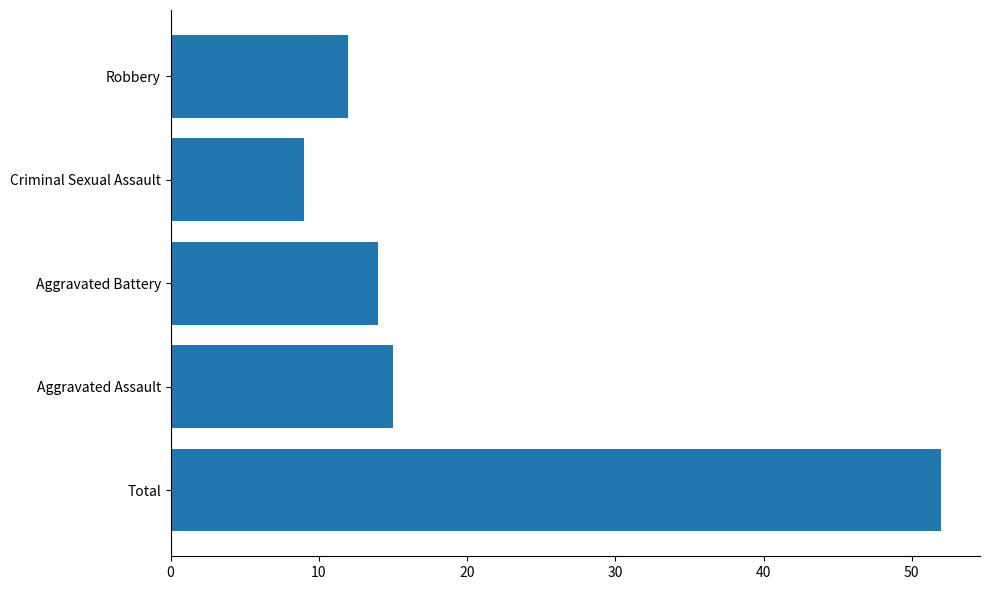

What is the ratio of the value at Total to the value at Aggravated Battery?

3.7